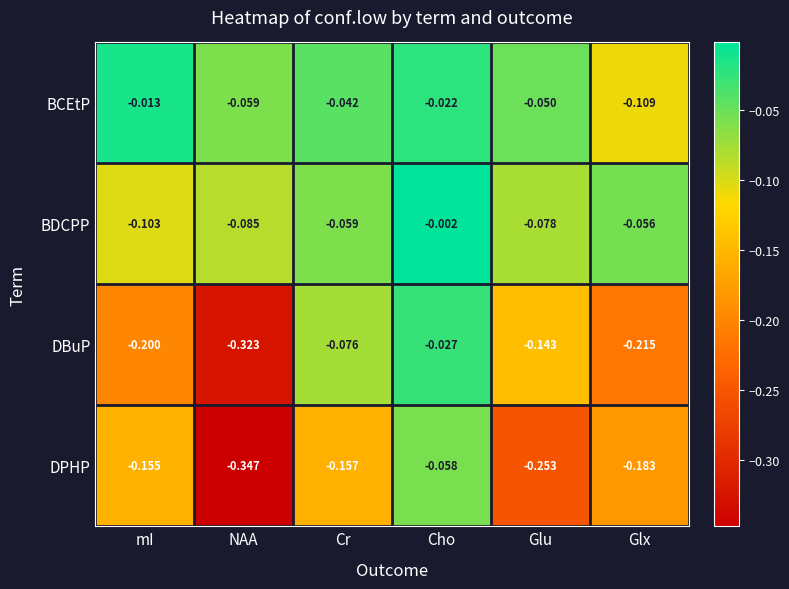

At which category is the sum across all series the highest?

Cho